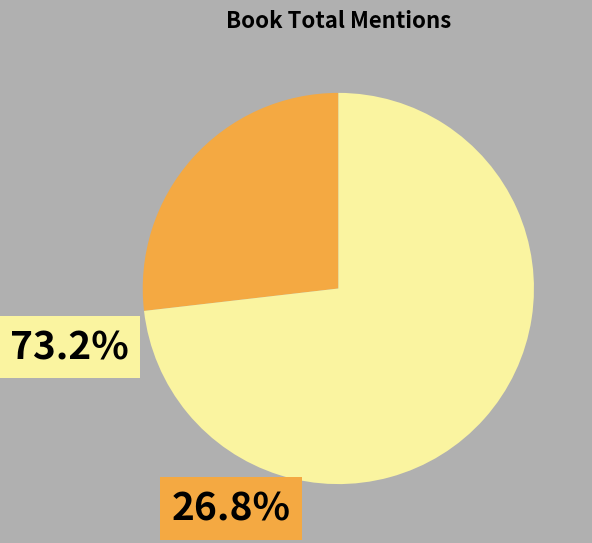

Is there any slice that represents more than half of the pie?

Yes